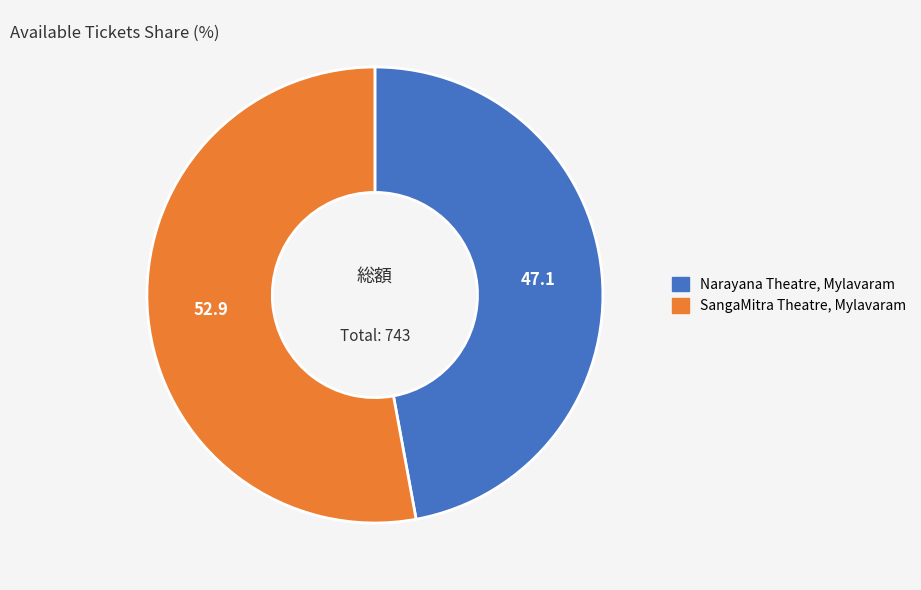

The SangaMitra Theatre, Mylavaram slice represents 61% of the pie. True or false?

False